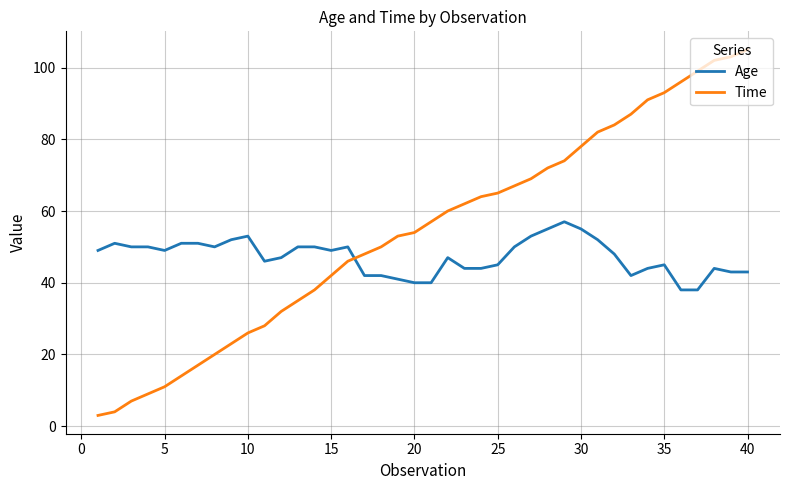

List the series in order of their peak value, lowest first.

Age, Time